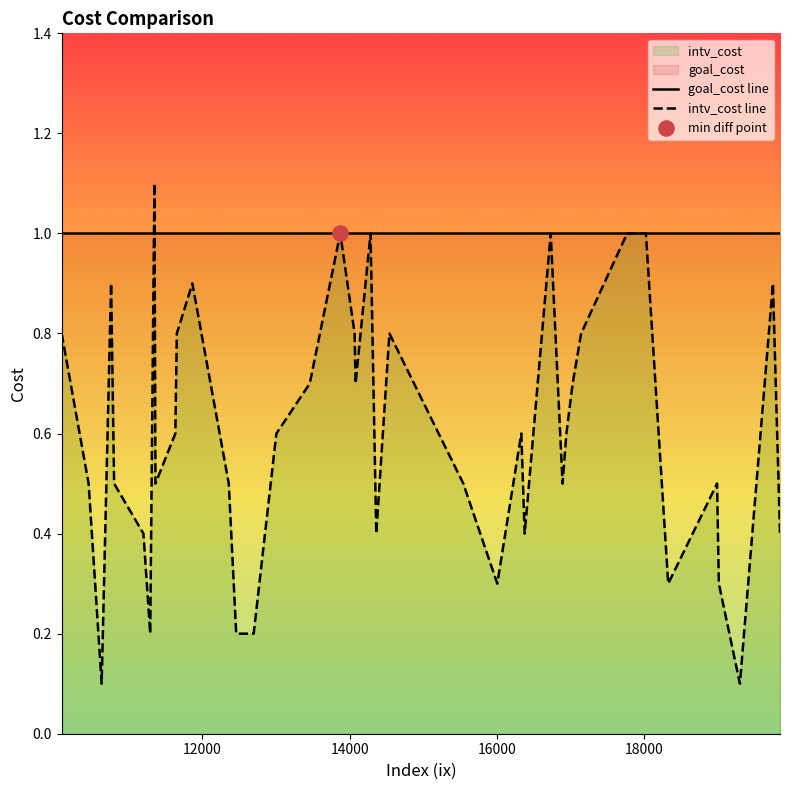

Which series contains the highest Y value?

intv_cost line